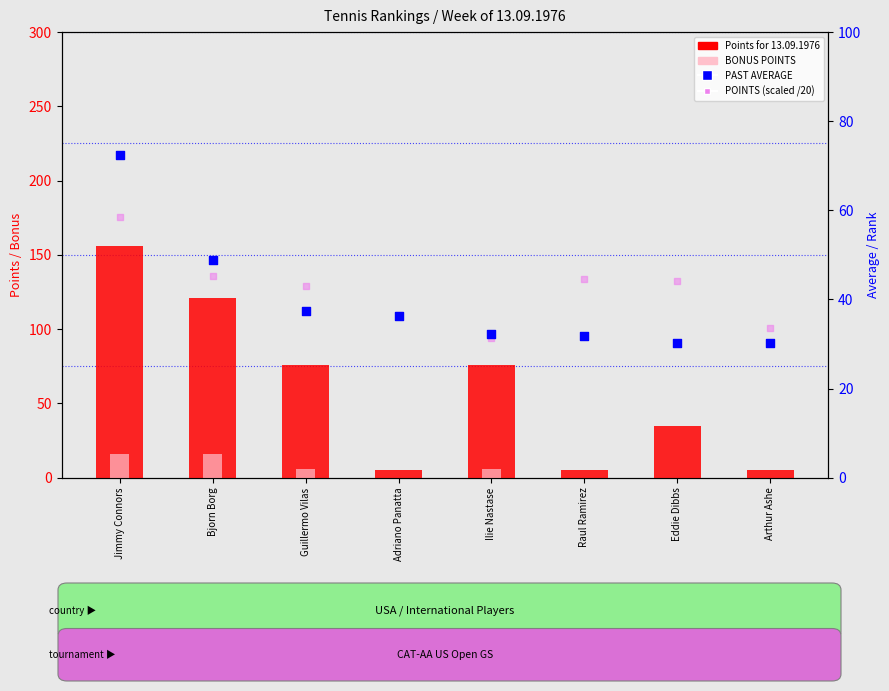

Which series reaches the minimum Y coordinate?

BONUS POINTS